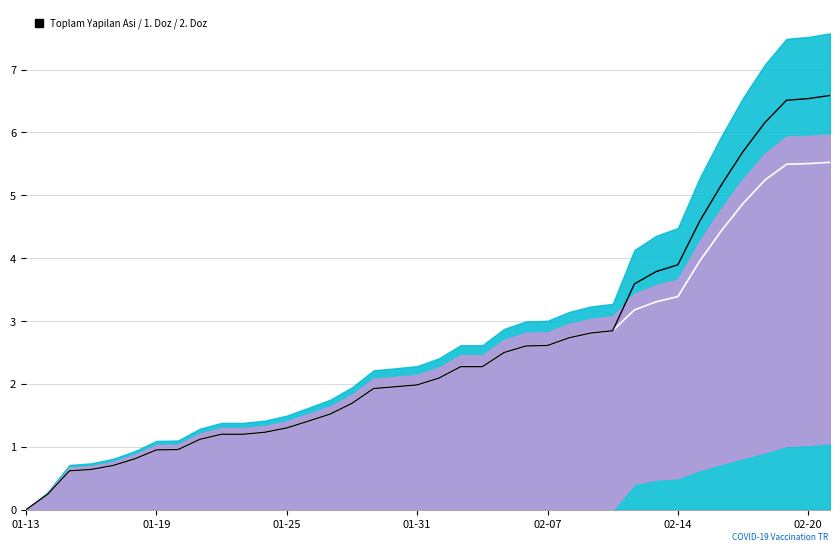

What is the difference between the maximum and minimum values?

6.6